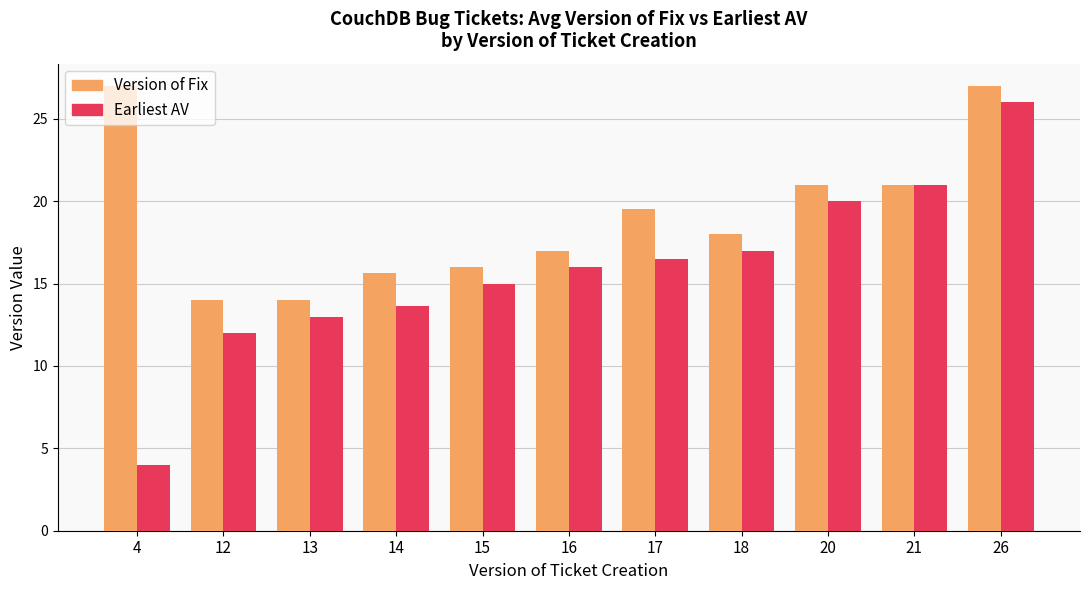

The Version of Fix series shows 7.5 at 4. True or false?

False